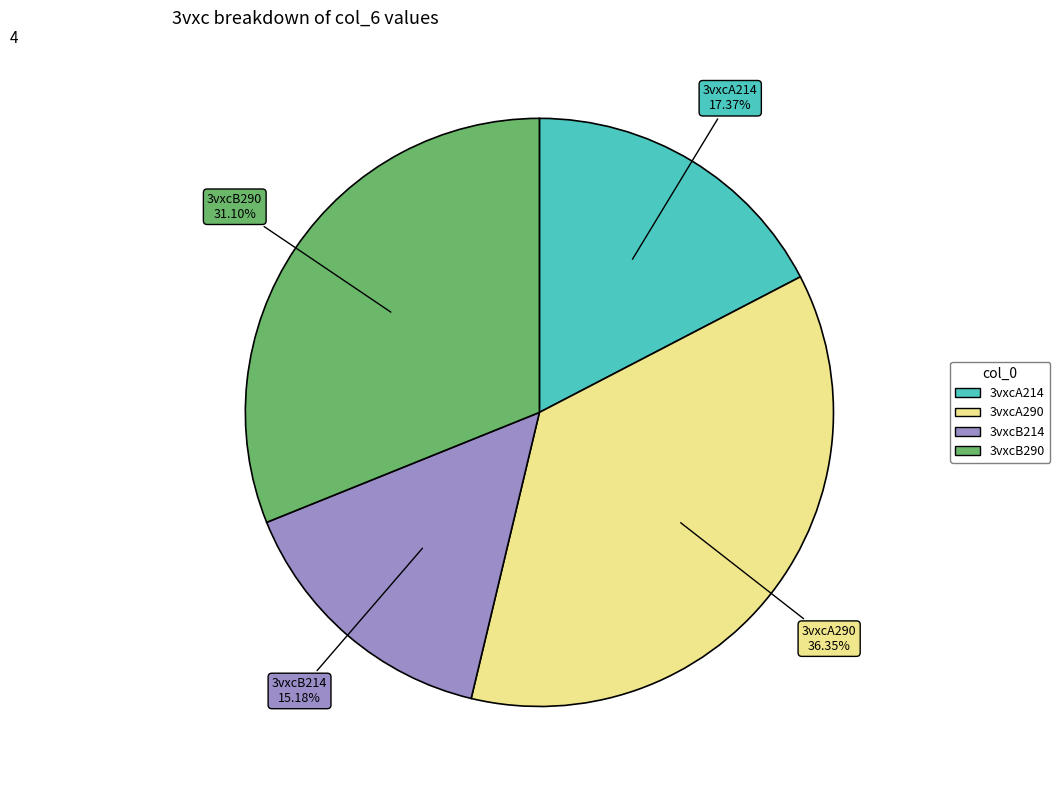

Approximately how many times larger is the value at 3vxcA214 compared to 3vxcA290?

0.5